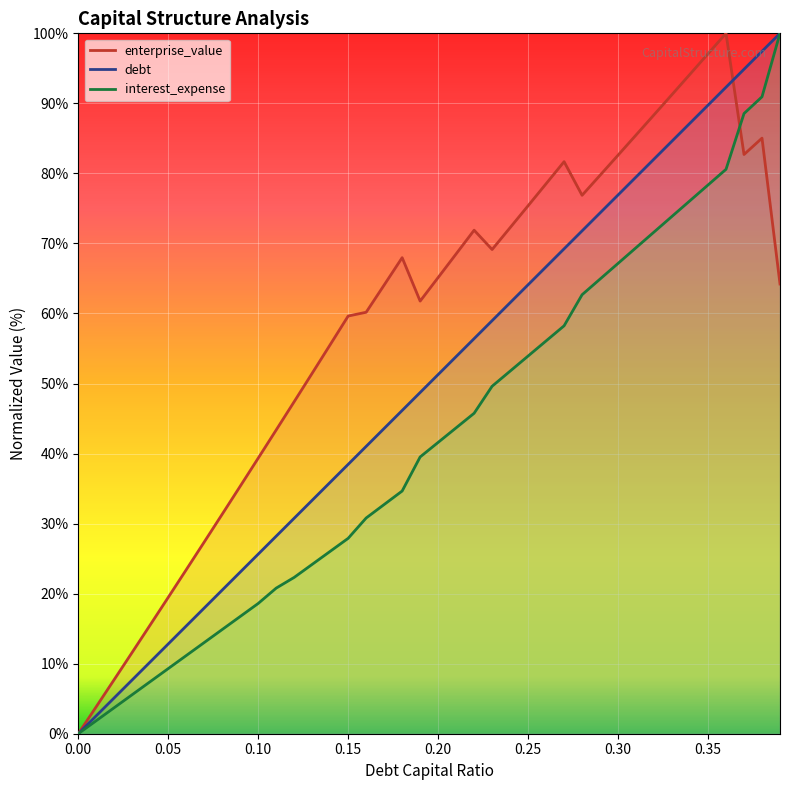

Read the debt value at 0.34.

76.1